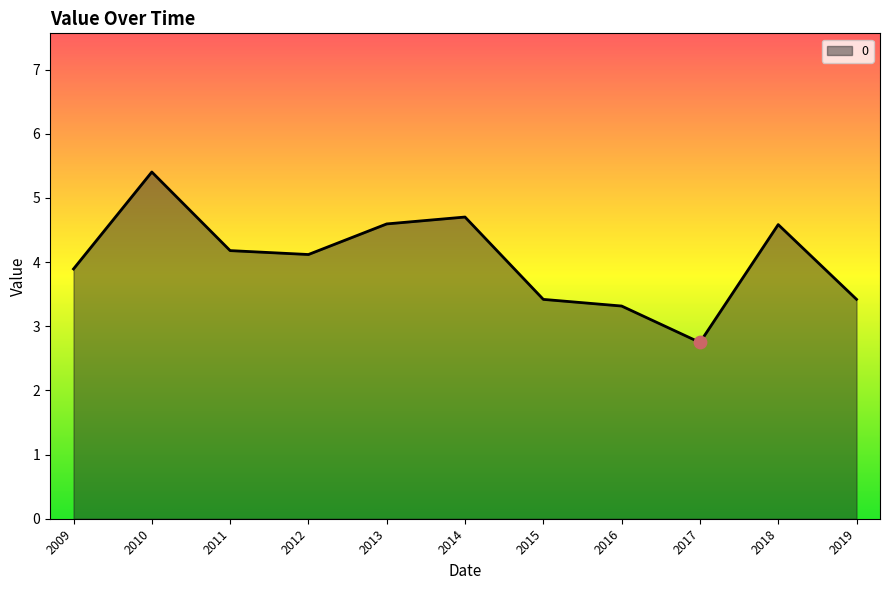

Approximately how many times larger is the value at 2019 compared to 2018?

0.7